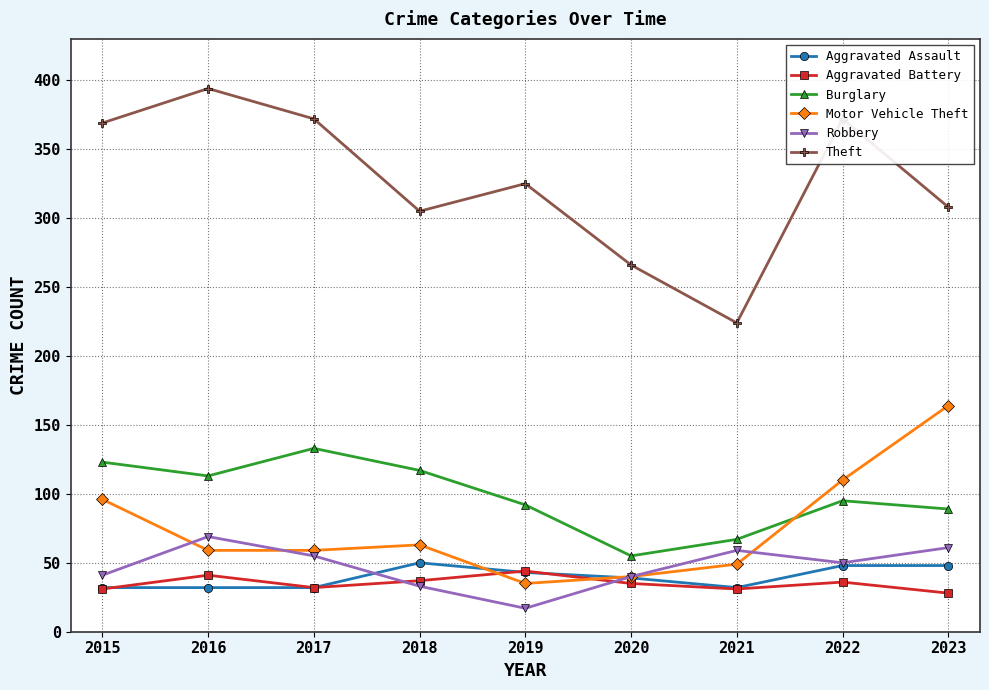

How many data points in Theft are less than 325?

4